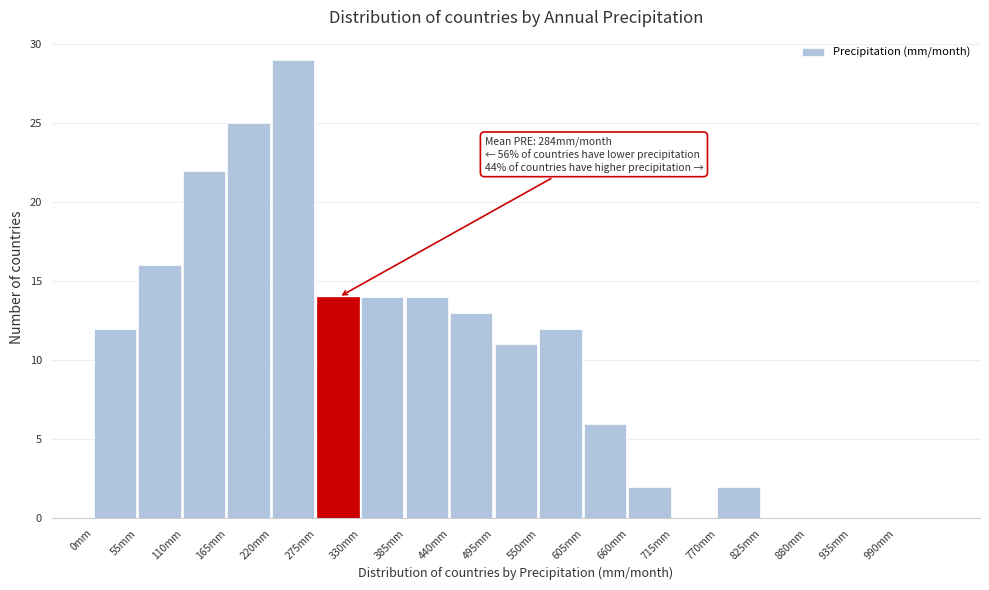

Which range on the x-axis has the tallest bar?

220 to 275